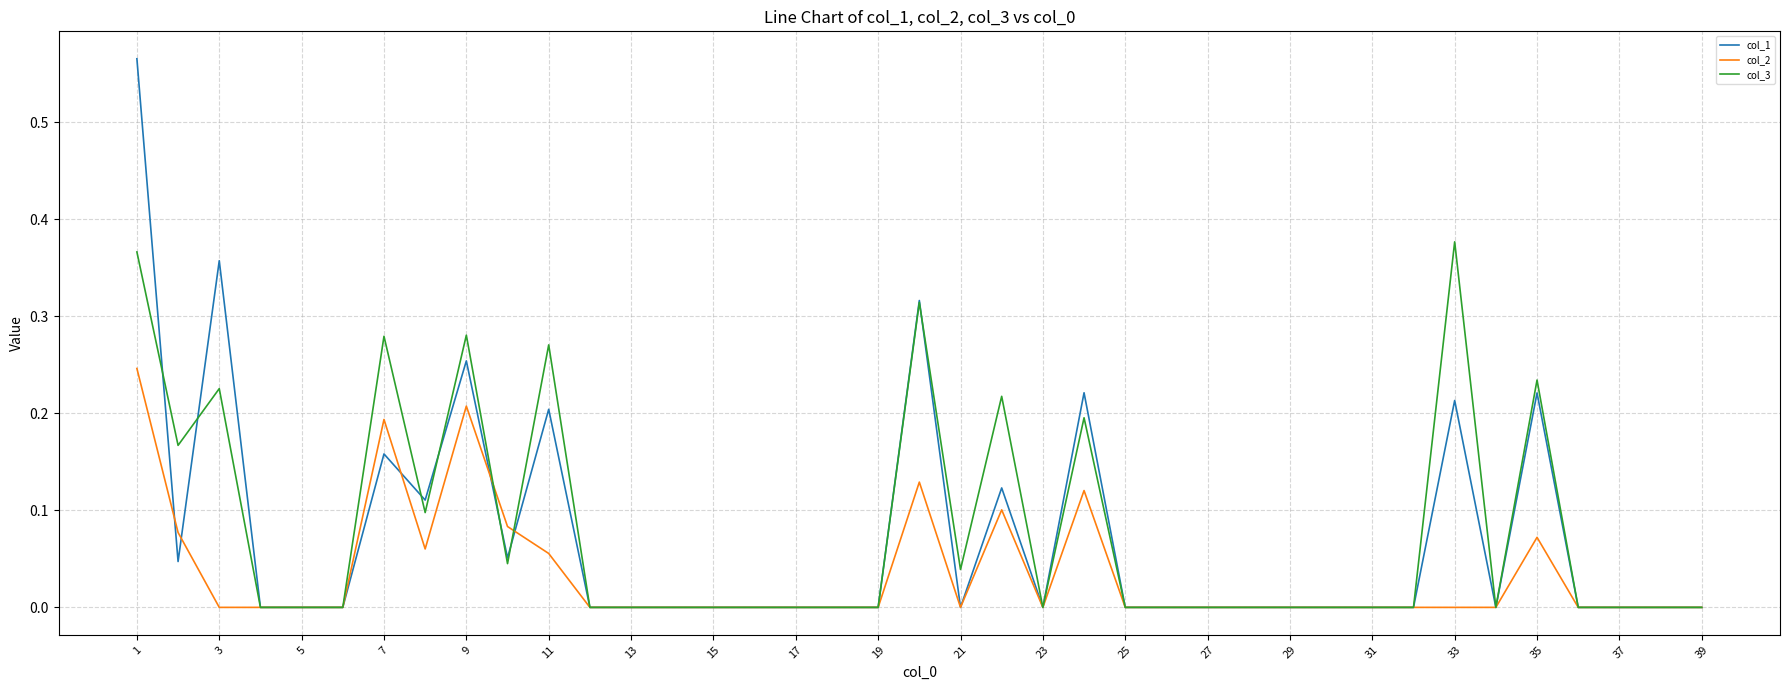

Which series has the widest spread of values?

col_1